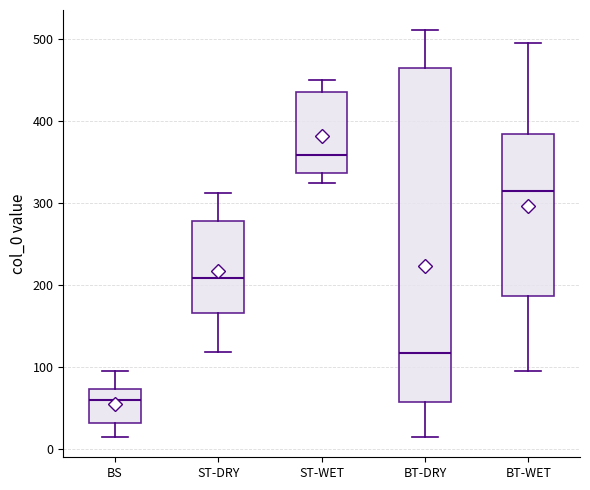

Where does the median line of the box for ST-DRY sit on the y-axis? The values are not printed on the chart, so give them approximately, as read against the axis.

210